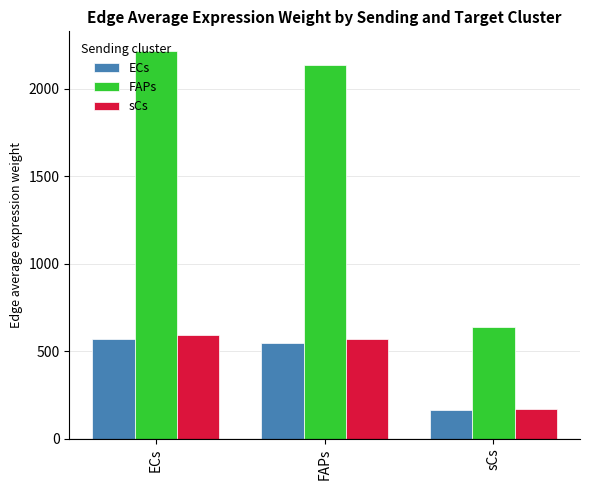

What is the average value of the FAPs series?

1666.1